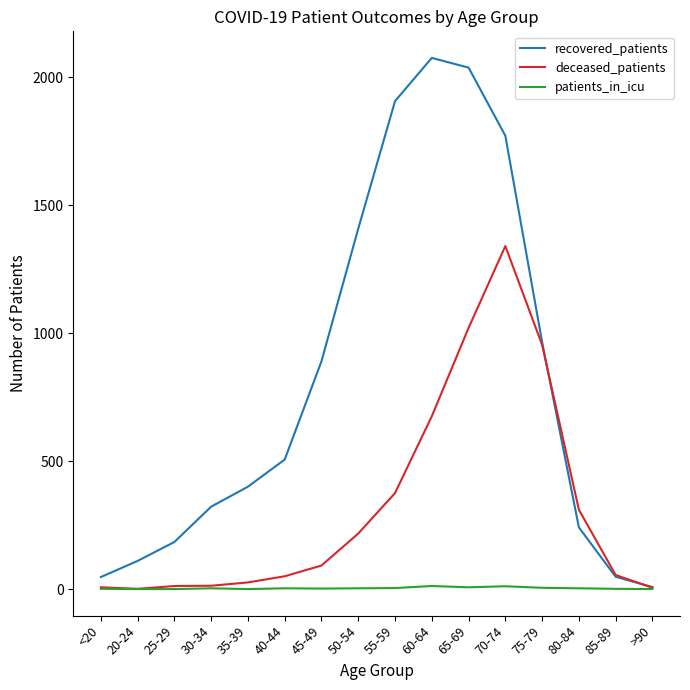

What is the difference between the maximum and minimum values in the patients_in_icu series?

12